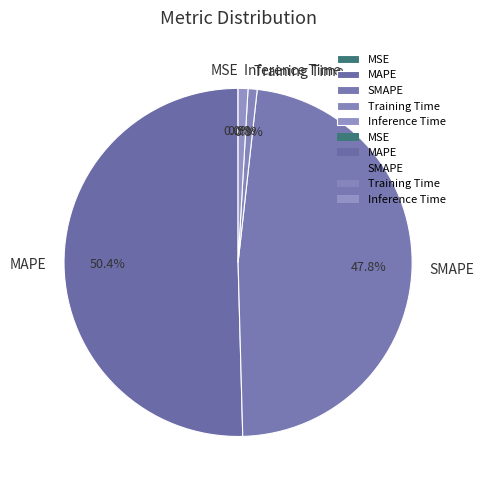

What is the largest slice in the pie chart?

MAPE